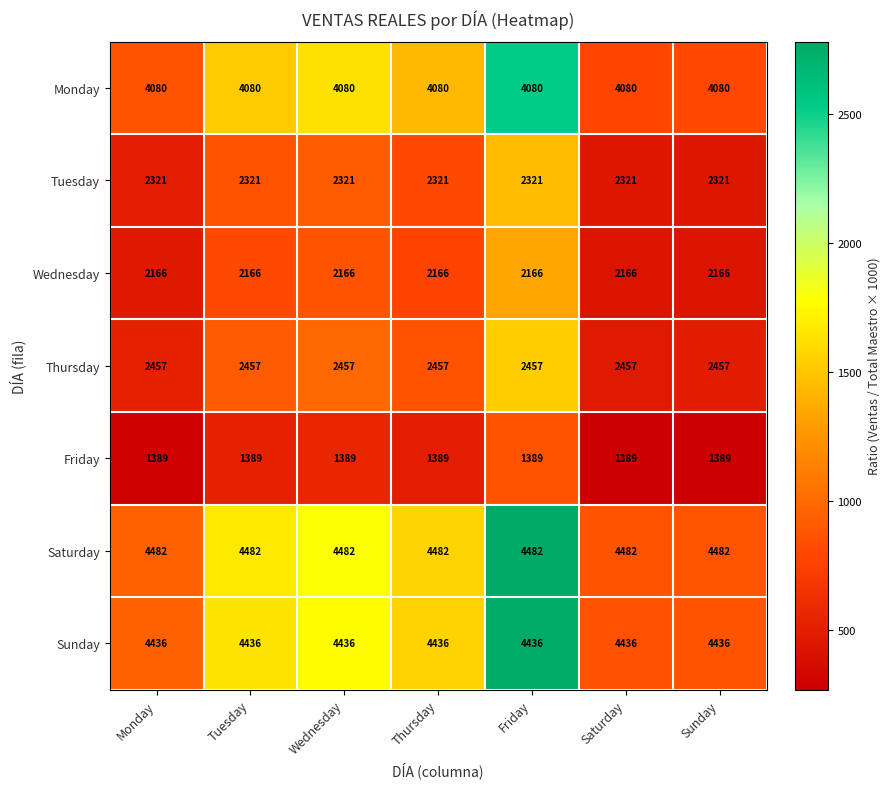

What is the sum of all Saturday values?

31374